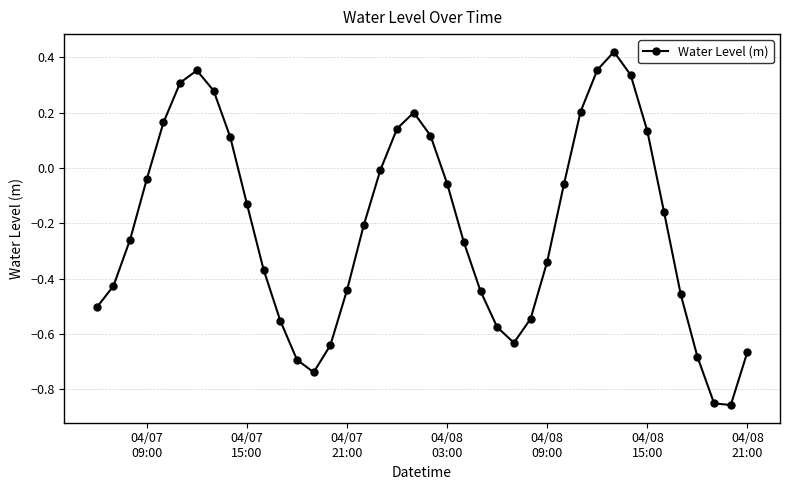

How many data points are less than 0?

27